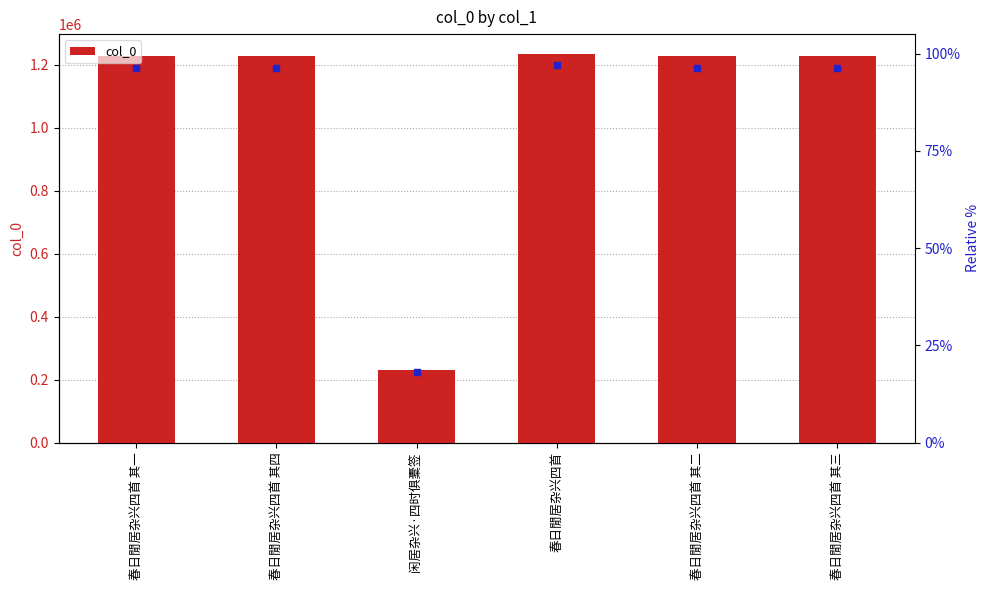

Are the bars horizontal?

No